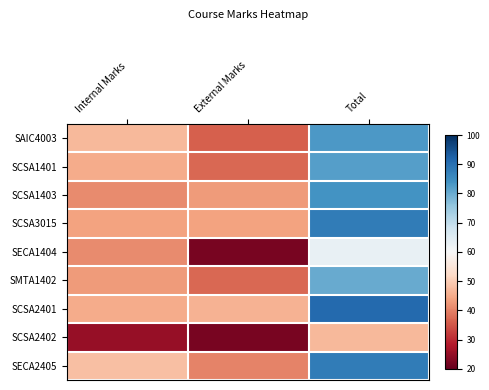

Which series changed the most between Internal Marks and External Marks?

SECA1404